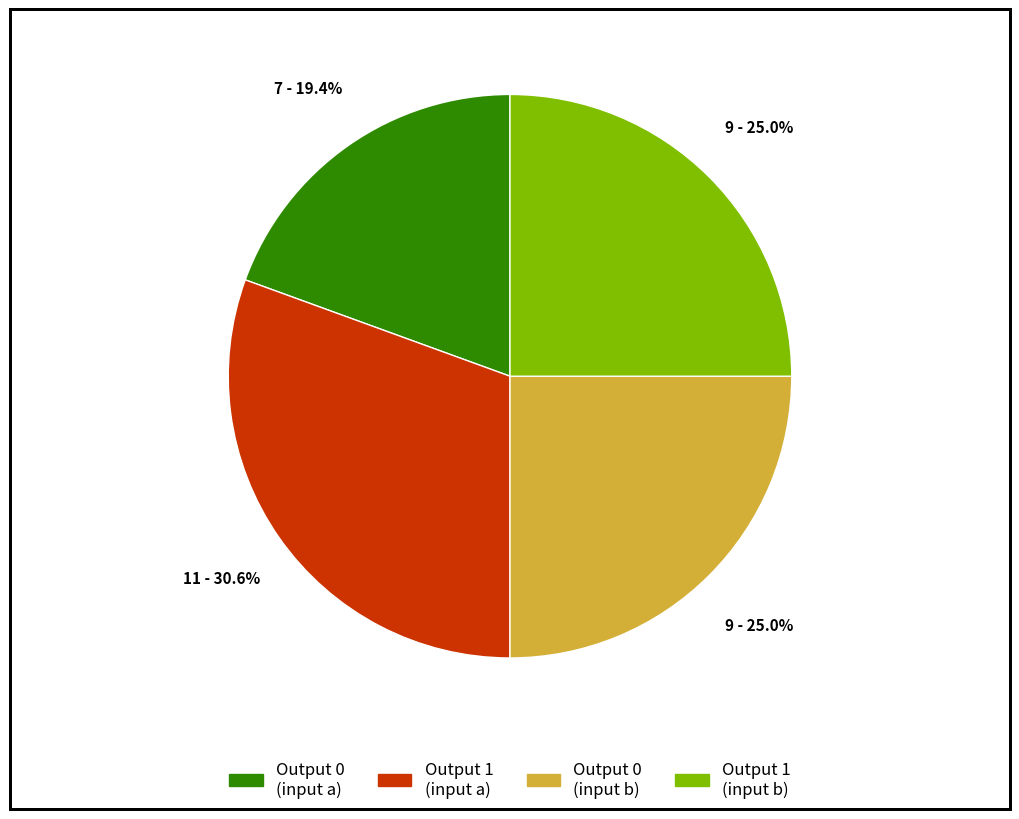

How many slices are in this pie chart?

4